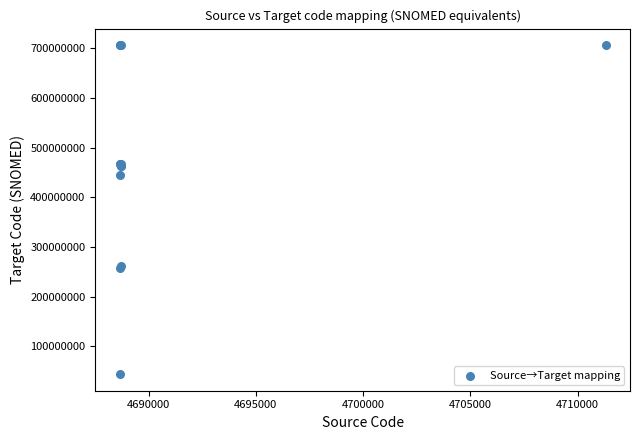

What Y value in the scatter plot is closest to 375268509?

445949006